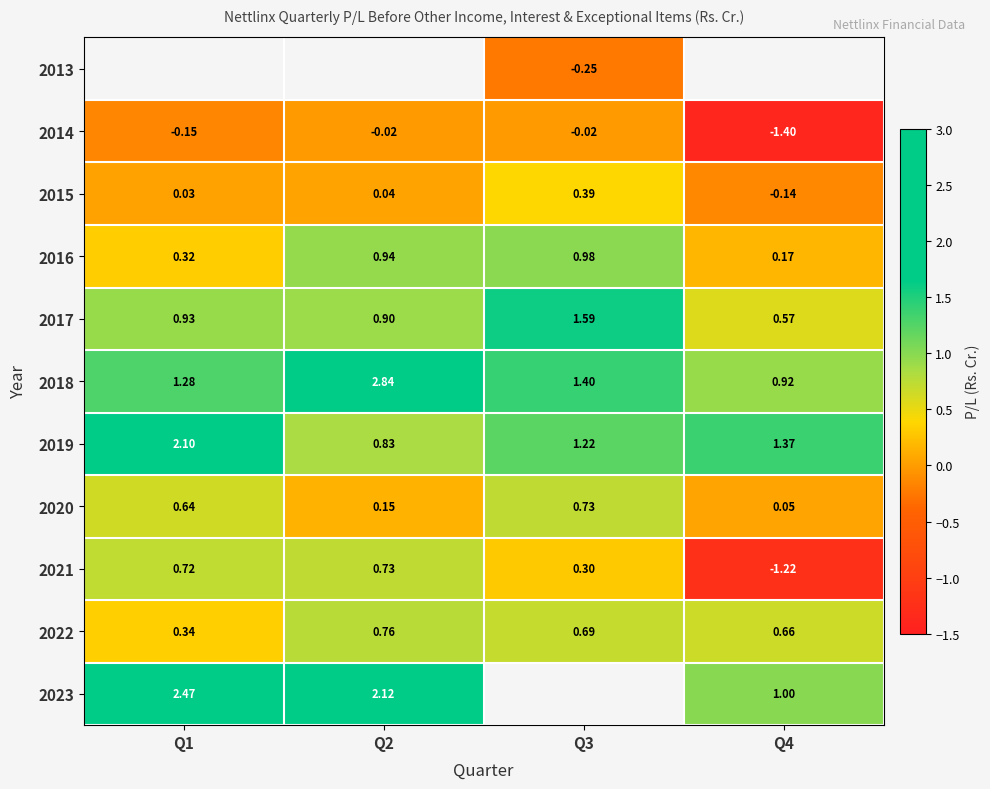

What is the difference between the maximum and minimum values in the 2017 series?

1.0